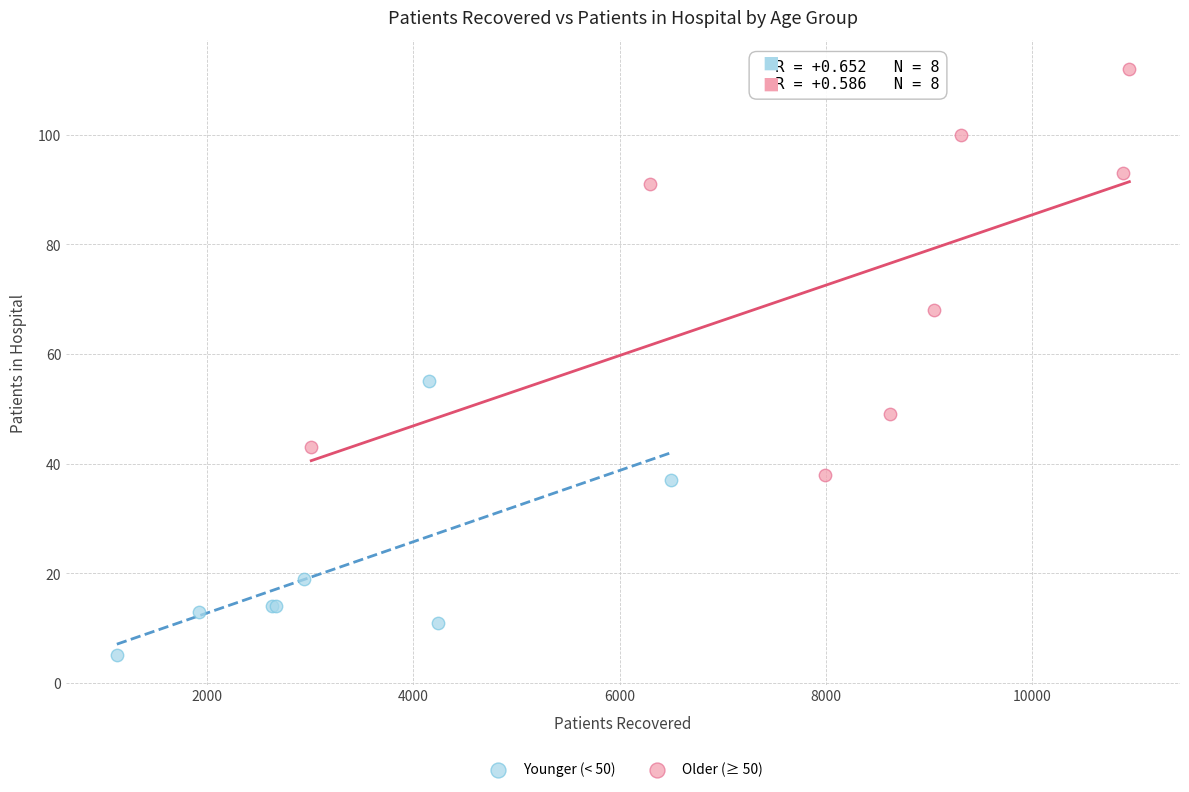

What are all the series names shown in the legend?

Younger (< 50), Older (≥ 50)